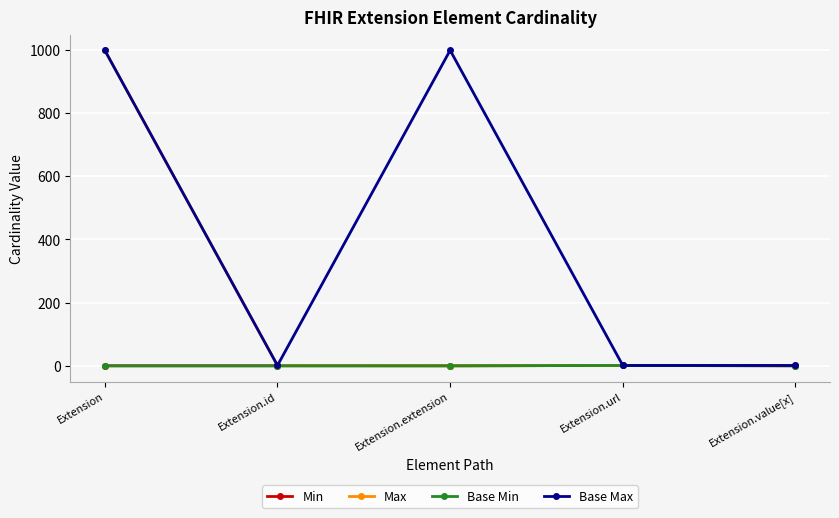

How many interior local peaks does the Min series have?

1